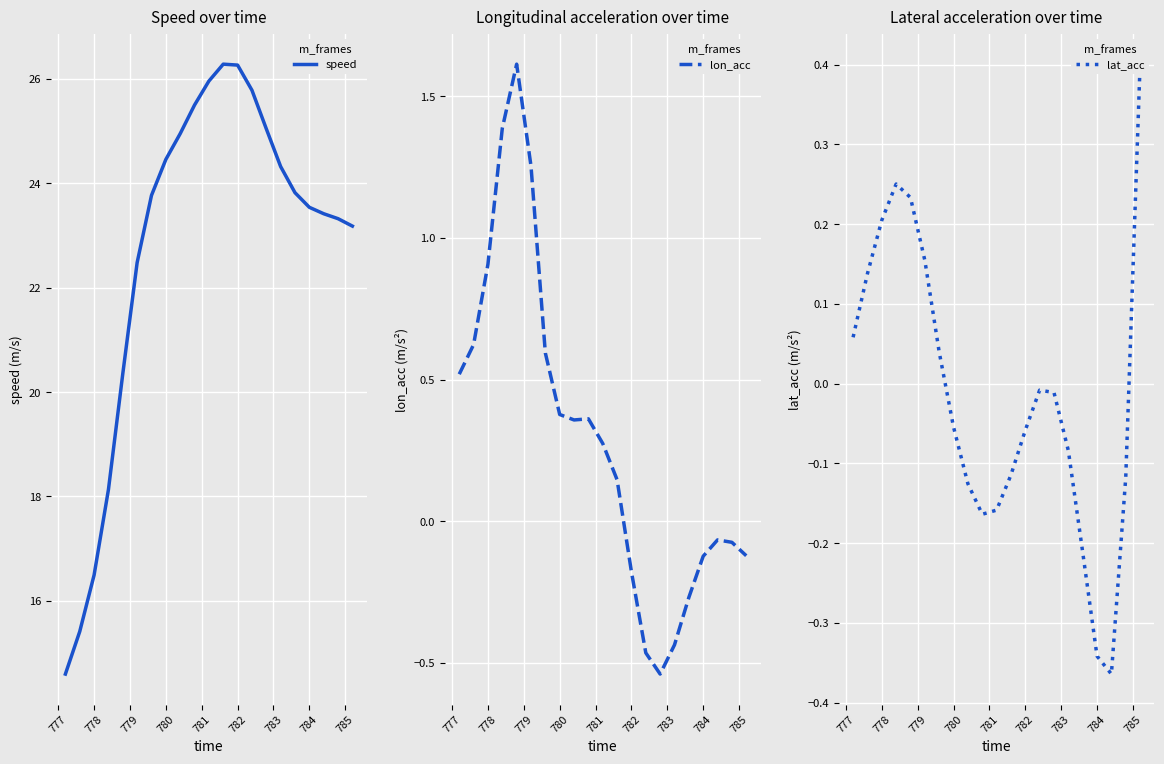

At how many categories does at least one series exceed 24?

9